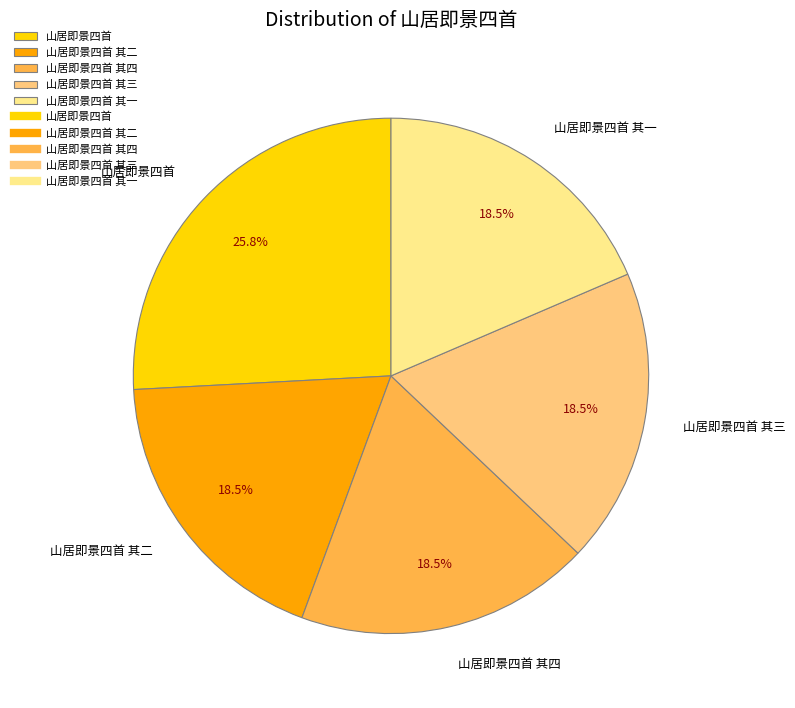

What percentage do 山居即景四首 其二 and 山居即景四首 其一 together represent?

37.1%